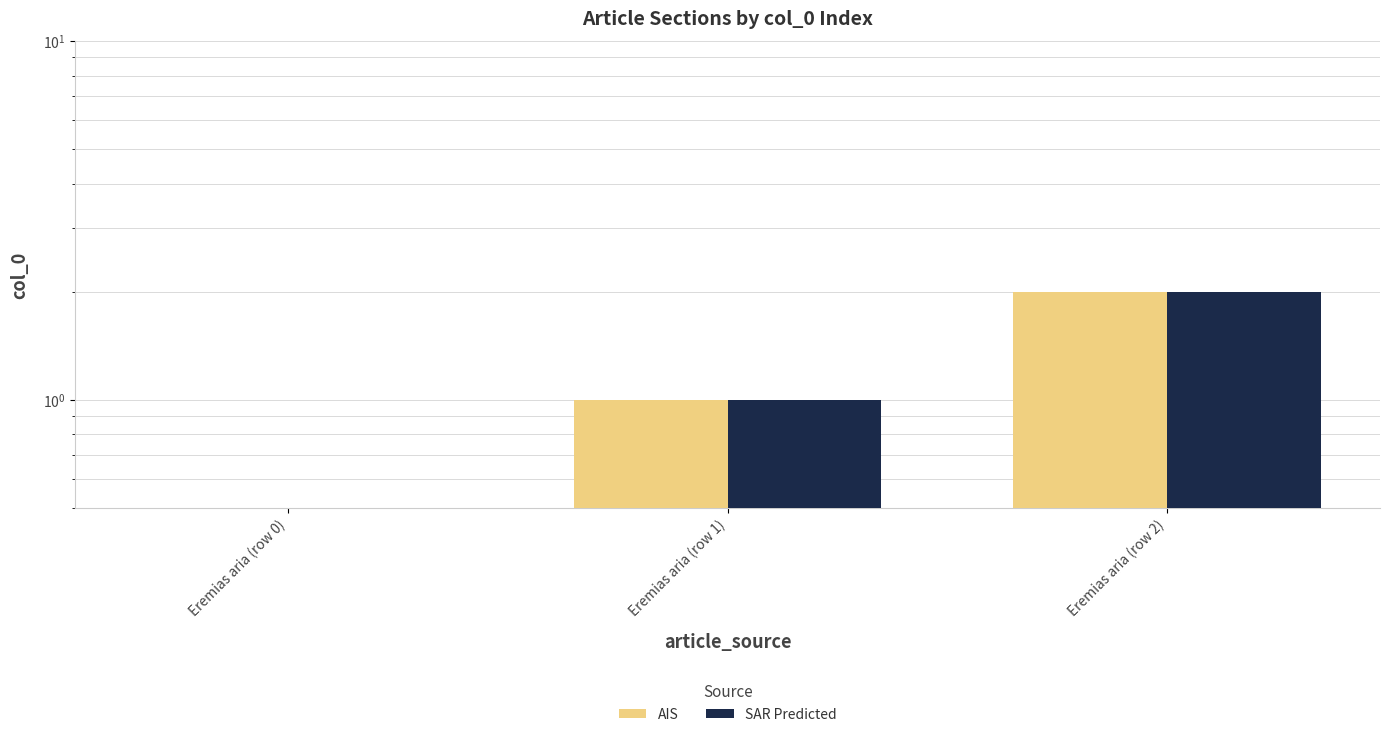

What is the value of the SAR Predicted bar at the 2nd from the left?

1